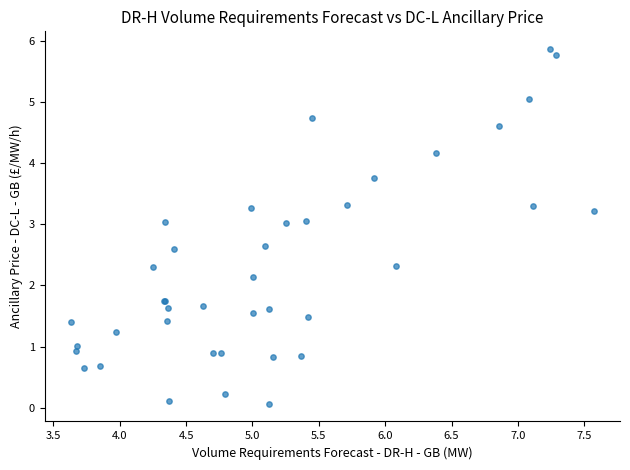

What Y value in the scatter plot is closest to 2?

2.1